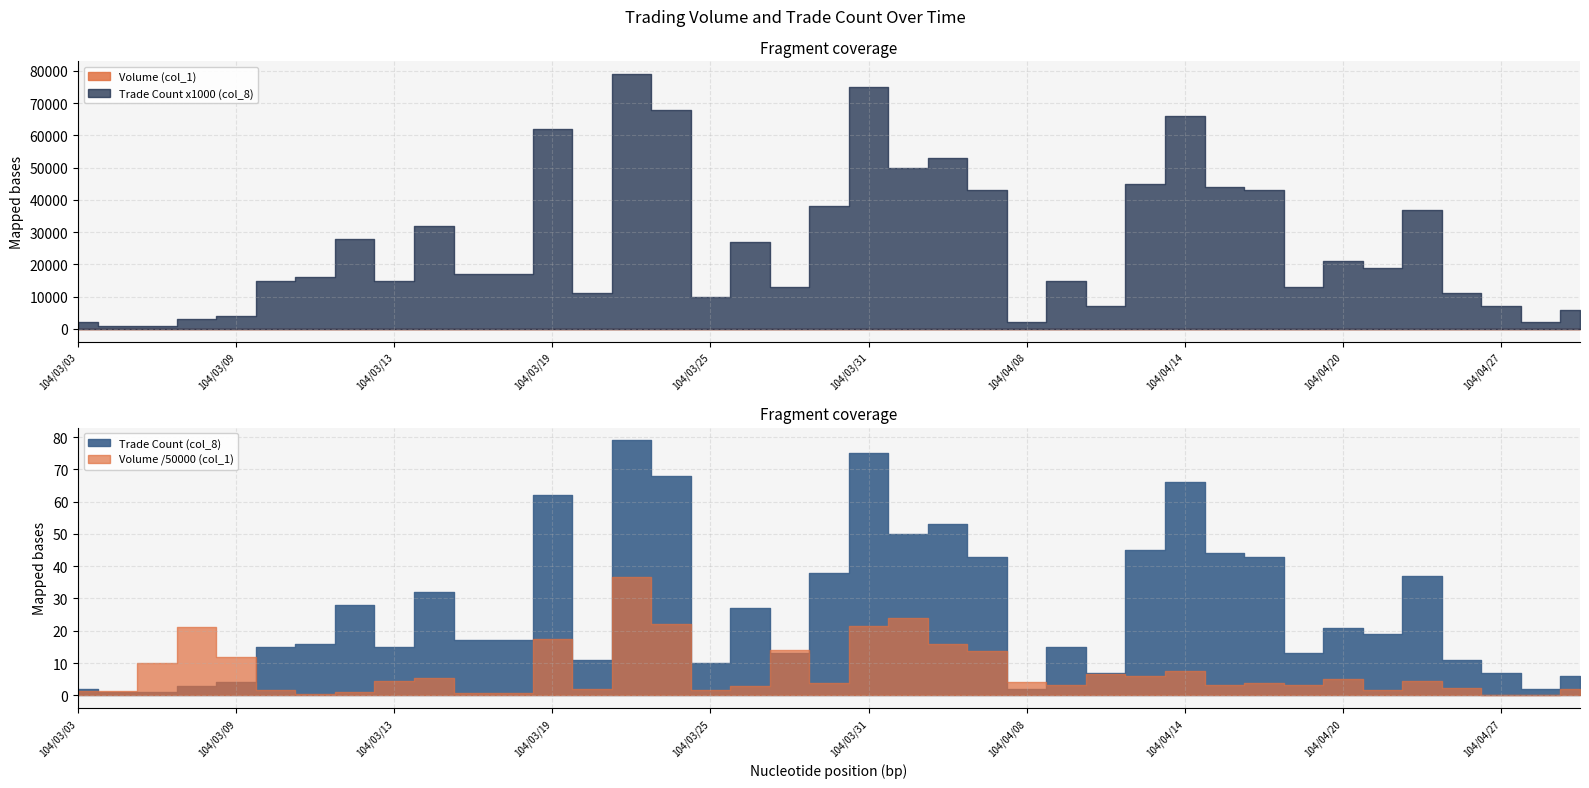

What is the smallest value displayed?

1